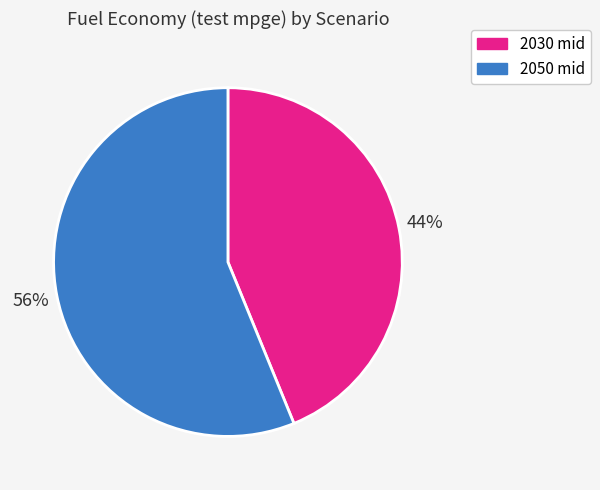

Which slice is the smallest?

2030 mid